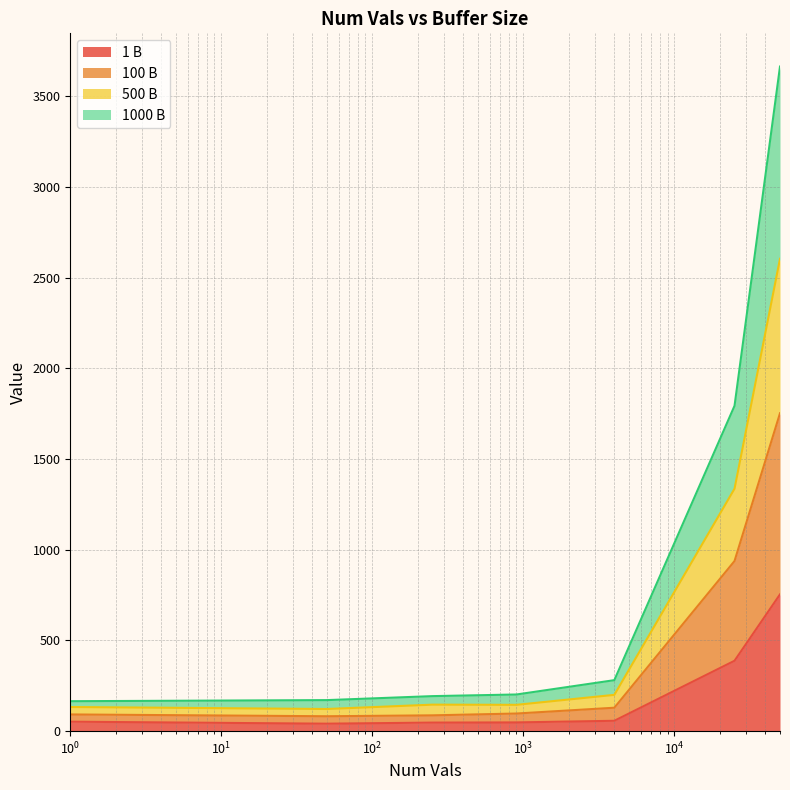

True or false: 100 B and 1 B cross at least once.

False